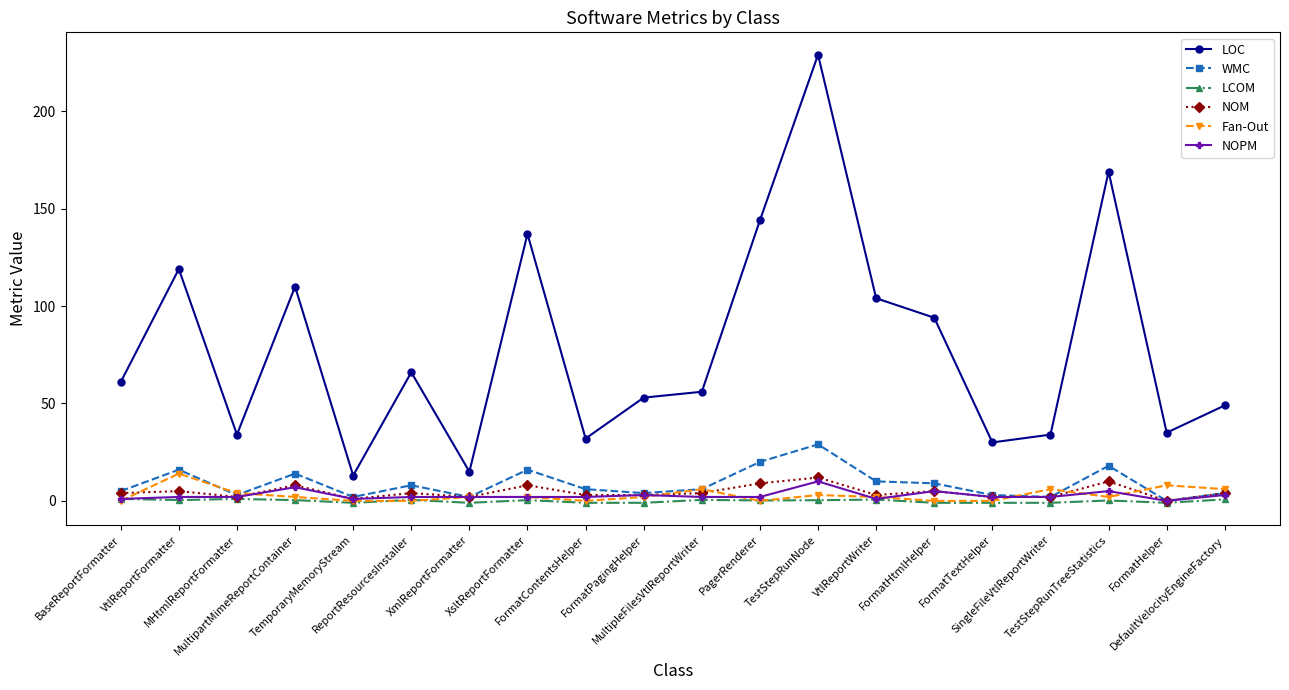

True or false: WMC has a value of 9.3 at TestStepRunTreeStatistics.

False